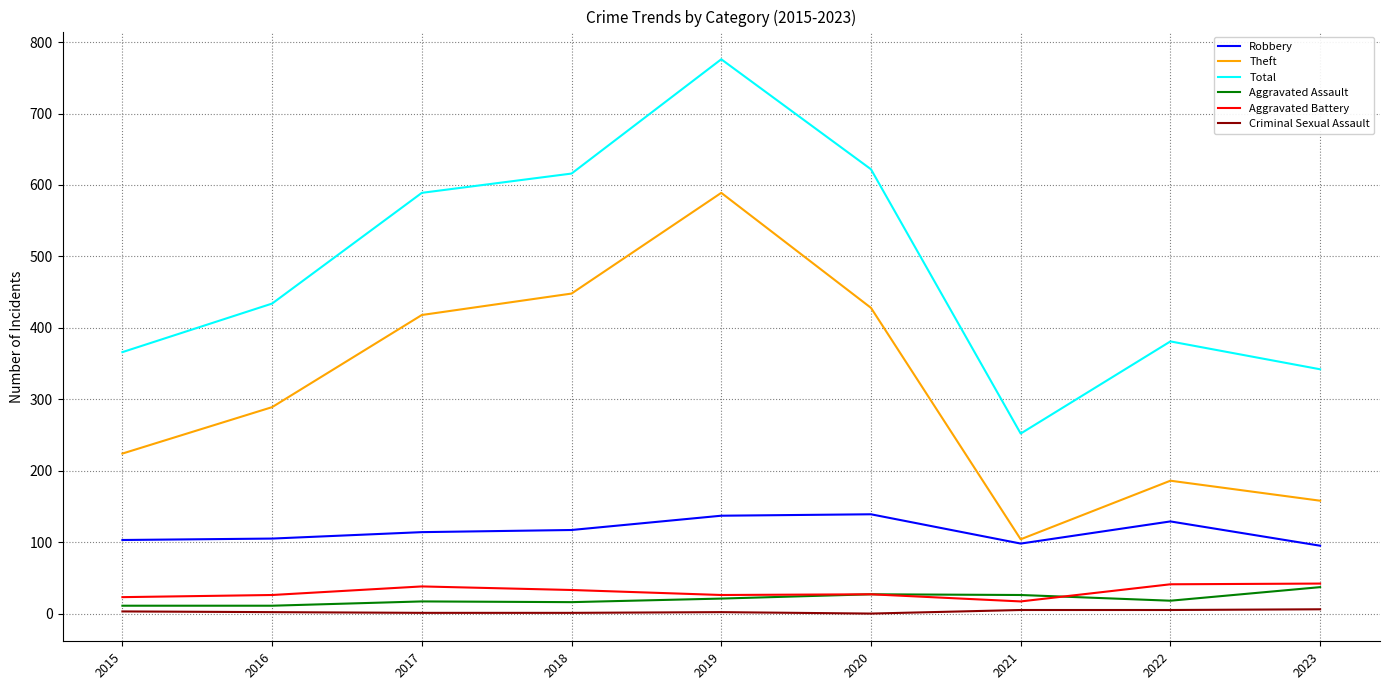

What are all the series names shown in the legend?

Robbery, Theft, Total, Aggravated Assault, Aggravated Battery, Criminal Sexual Assault